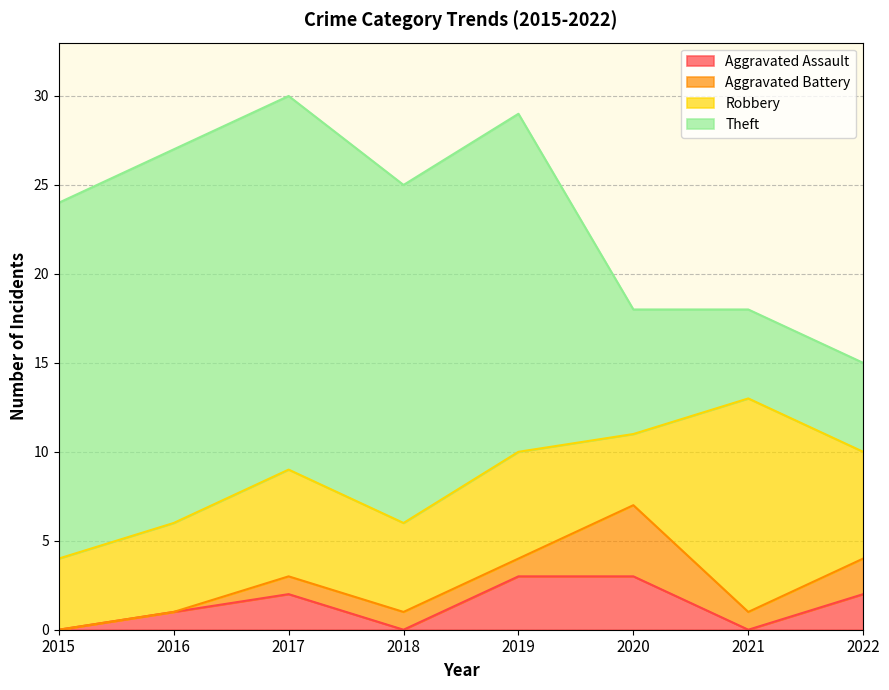

Between 2017 and 2021, which is larger?

2017